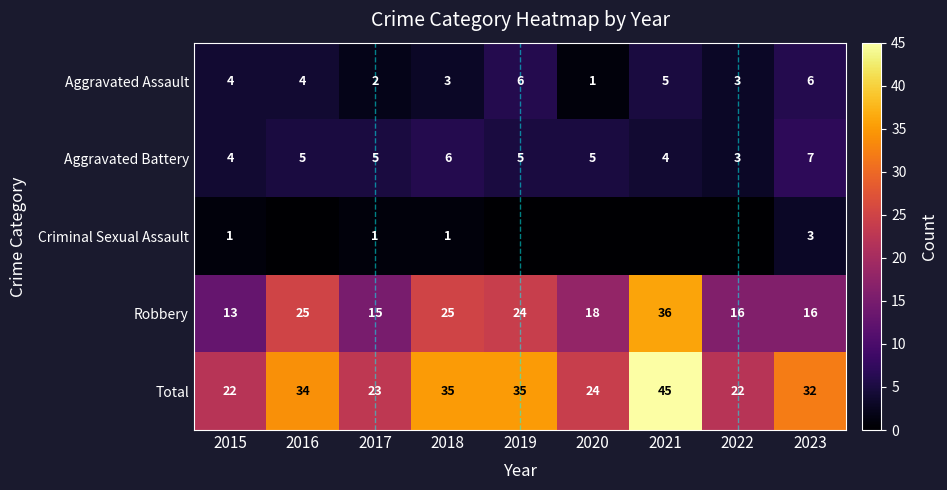

What is the greatest value displayed?

45